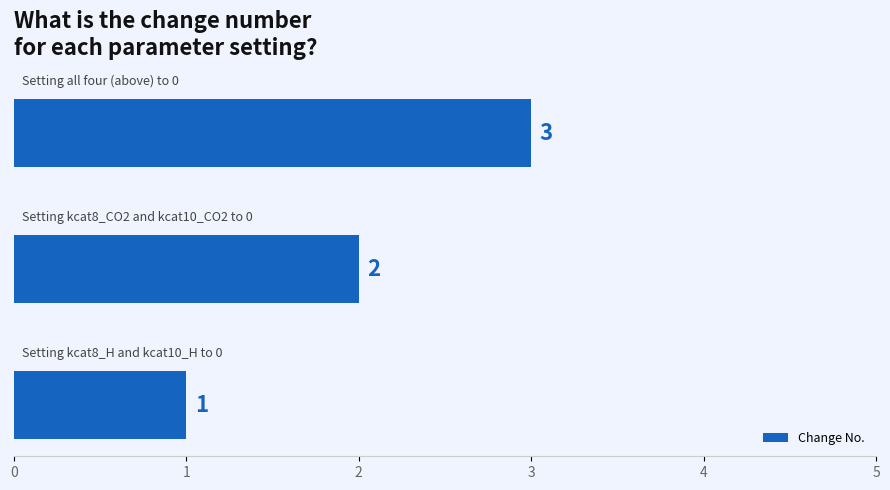

Count the values in the range 1 to 3.

3